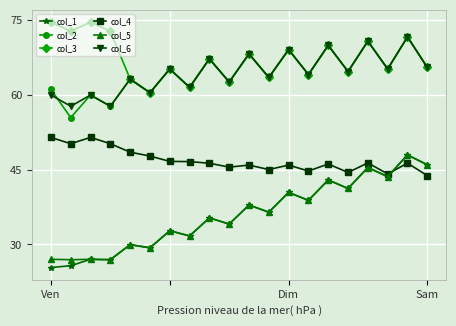

What is the highest value of the col_1 series?

48.0